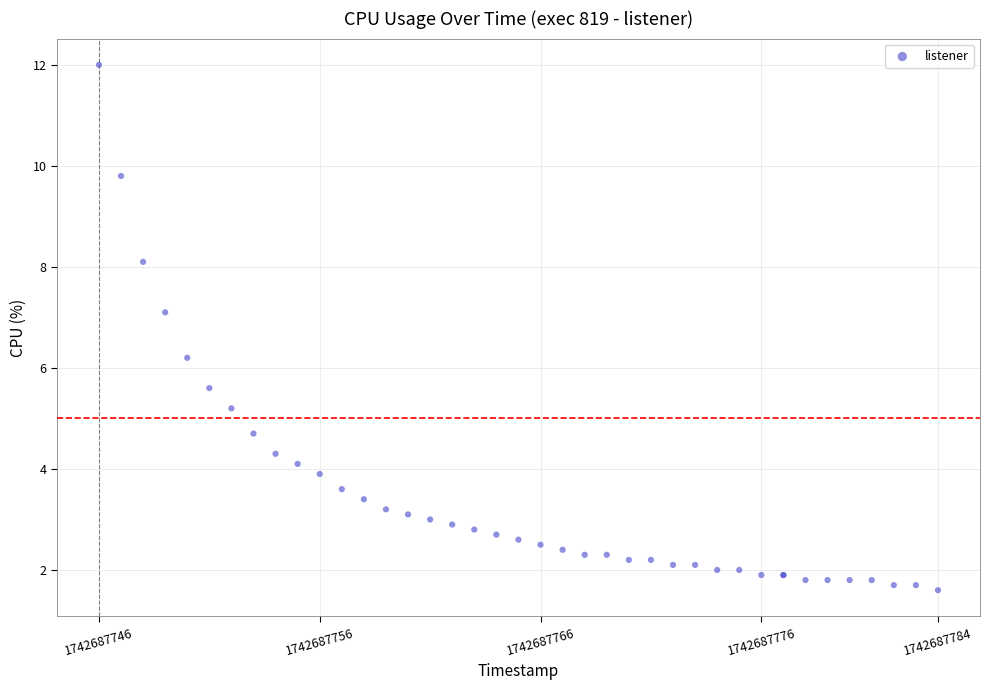

What Y value in the scatter plot is closest to 6?

6.2